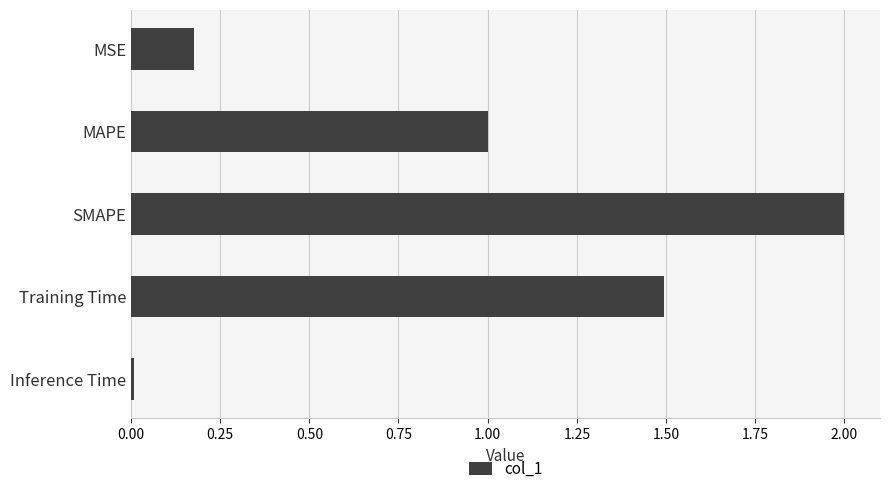

Where is the data nearest to the value 1?

MAPE